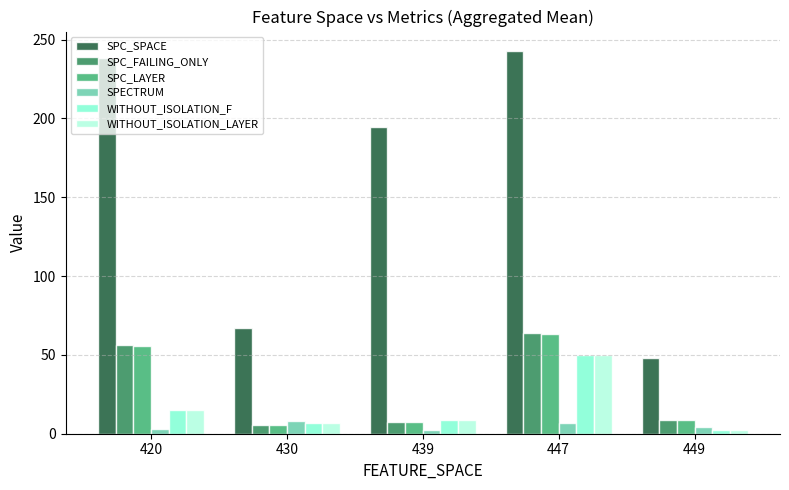

At how many categories does at least one series exceed 62?

4